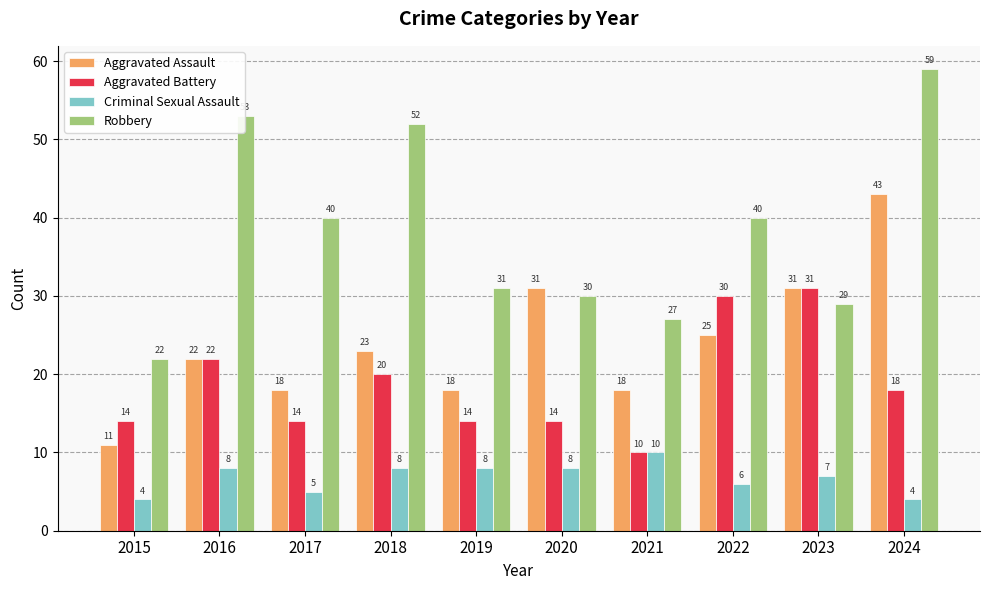

Which series has the largest total across all categories?

Robbery